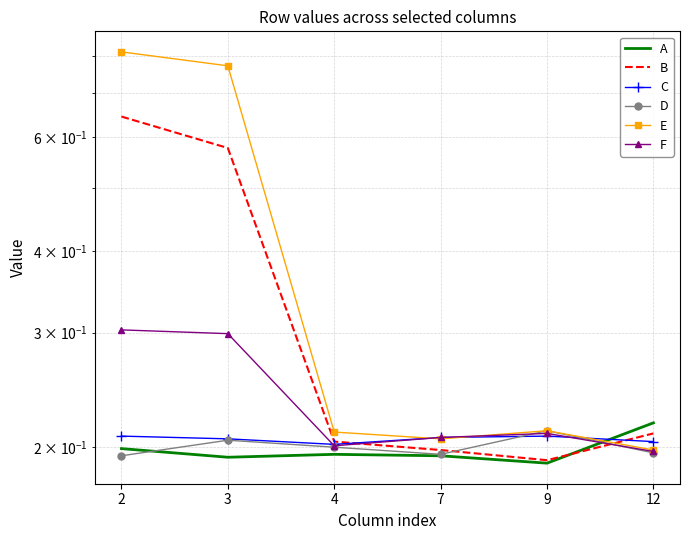

Is it true that A equals 0.2 at 3?

True